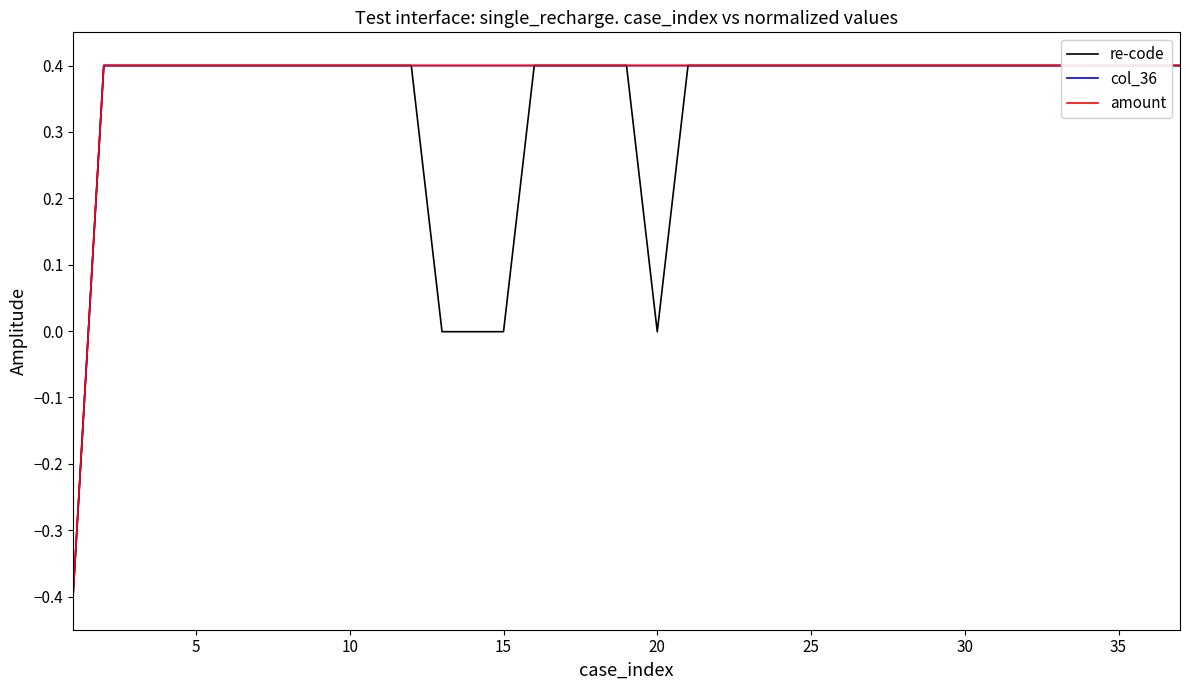

Reading left to right, list all the values displayed in this chart.

re-code: -0.4	0.4	0.4	0.4	0.4	0.4	0.4	0.4	0.4	0.4	0.4	0.4	-0.0	-0.0	-0.0	0.4	0.4	0.4	0.4	-0.0	0.4	0.4	0.4	0.4	0.4	0.4	0.4	0.4	0.4	0.4	0.4	0.4	0.4	0.4	0.4	0.4	0.4
col_36: -0.4	0.4	0.4	0.4	0.4	0.4	0.4	0.4	0.4	0.4	0.4	0.4	0.4	0.4	0.4	0.4	0.4	0.4	0.4	0.4	0.4	0.4	0.4	0.4	0.4	0.4	0.4	0.4	0.4	0.4	0.4	0.4	0.4	0.4	0.4	0.4	0.4
amount: -0.4	0.4	0.4	0.4	0.4	0.4	0.4	0.4	0.4	0.4	0.4	0.4	0.4	0.4	0.4	0.4	0.4	0.4	0.4	0.4	0.4	0.4	0.4	0.4	0.4	0.4	0.4	0.4	0.4	0.4	0.4	0.4	0.4	0.4	0.4	0.4	0.4